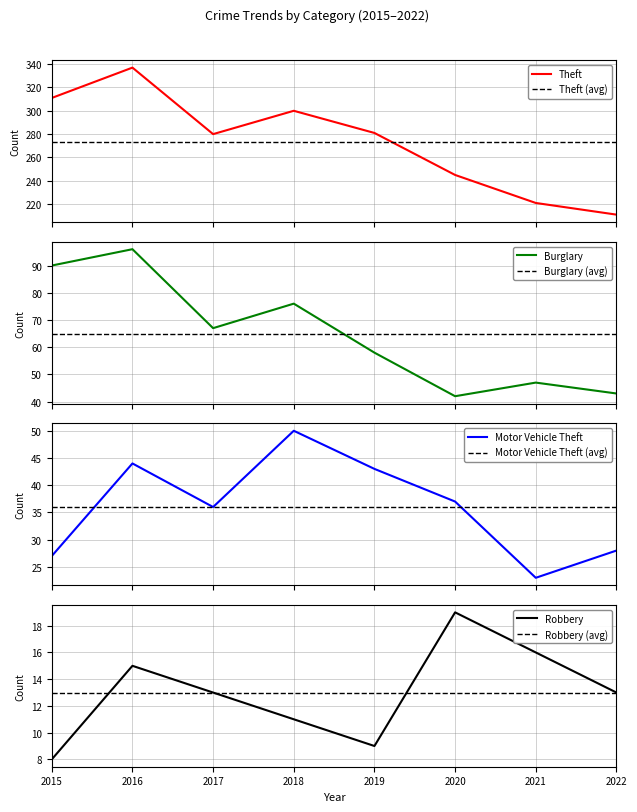

True or false: Robbery and Theft cross at least once.

False